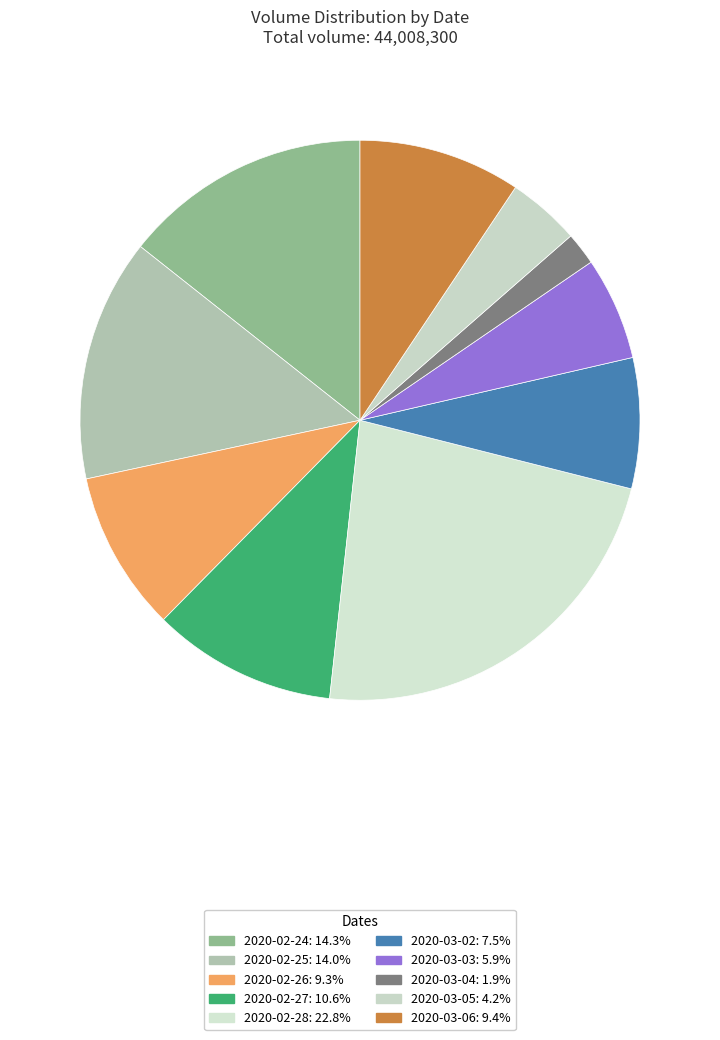

To the nearest percent, what is the average slice percentage?

10%